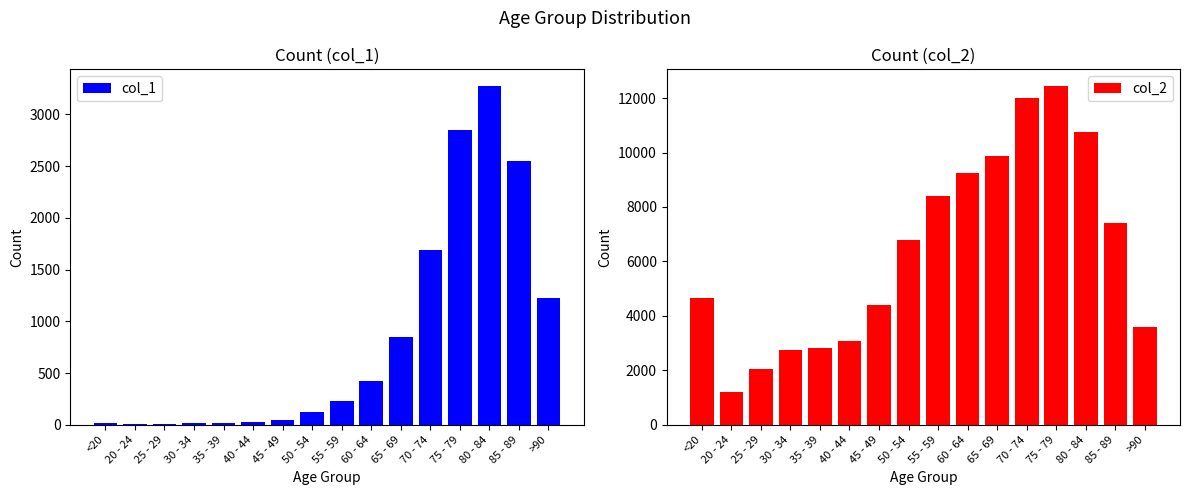

At which label is col_2 closest to 6812?

50 - 54